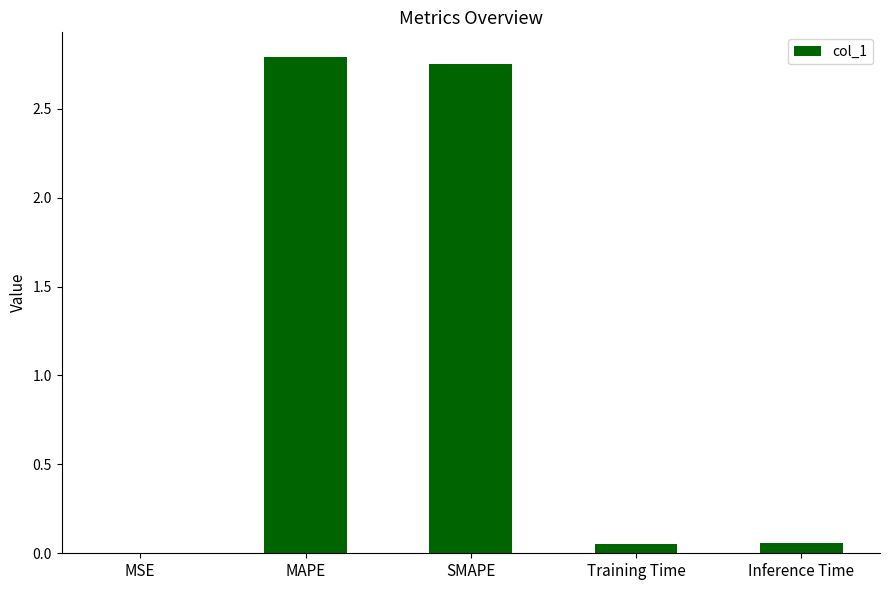

What is the sum of all values?

5.7